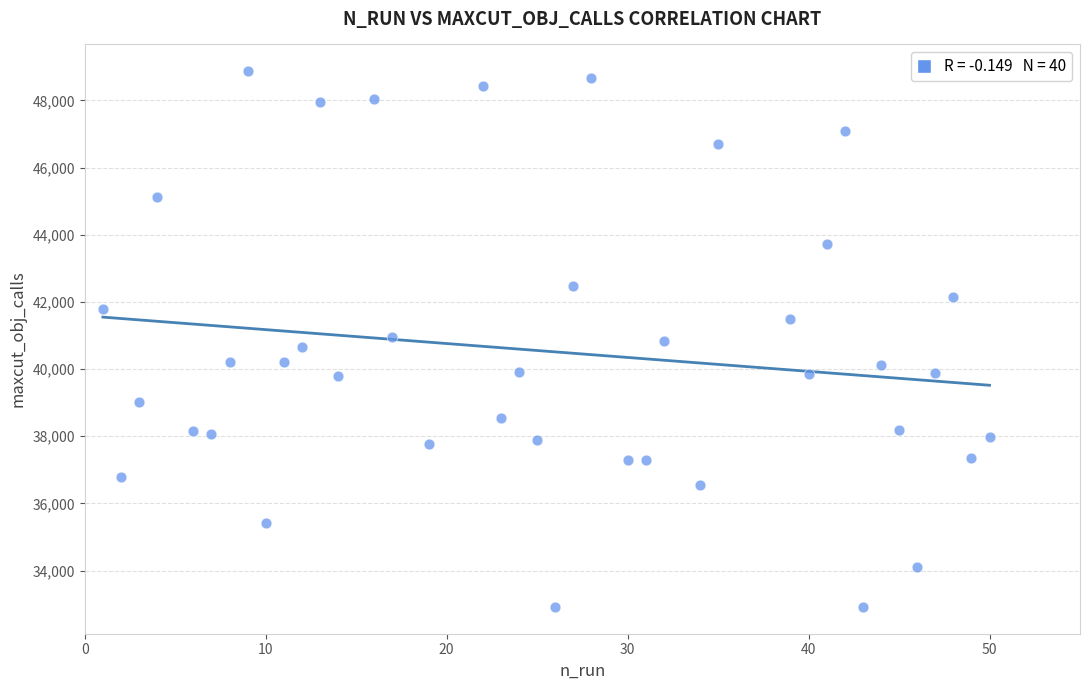

What is the range of Y values (max minus min)?

15951